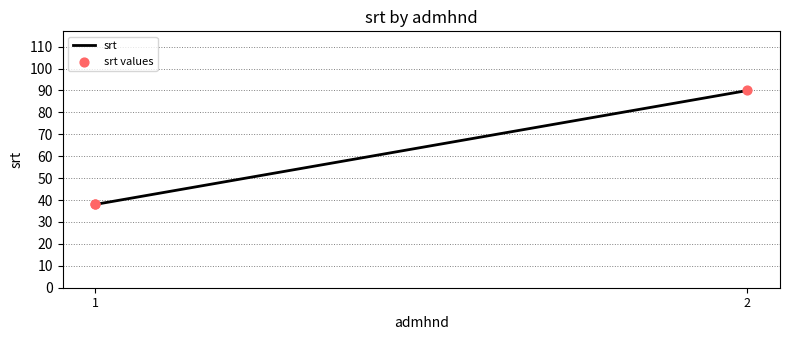

Is the value of srt values at 2 greater than the value of srt at 2?

No